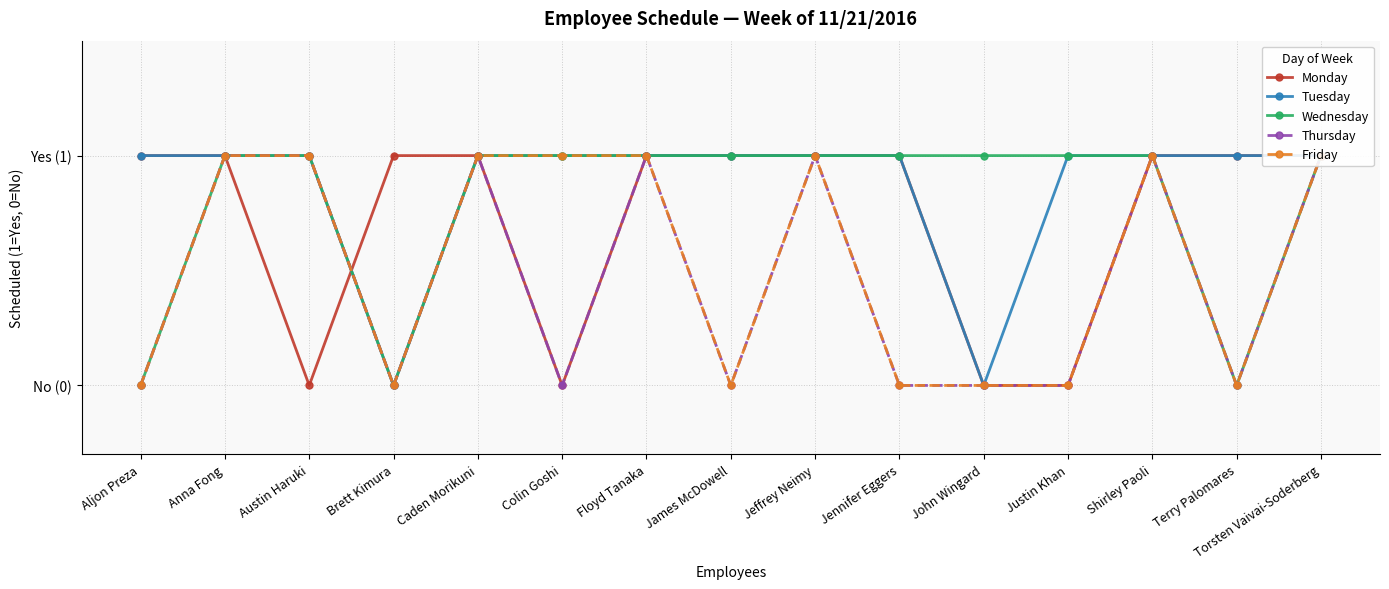

At which category does Thursday reach its first local valley?

Brett Kimura